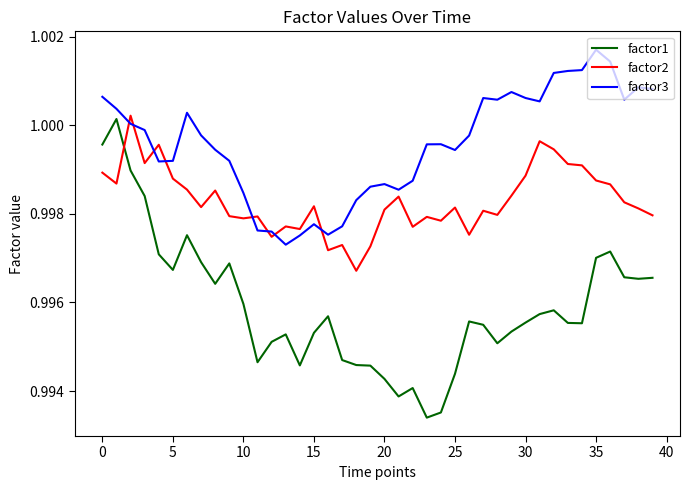

True or false: factor1 and factor2 cross at least once.

True